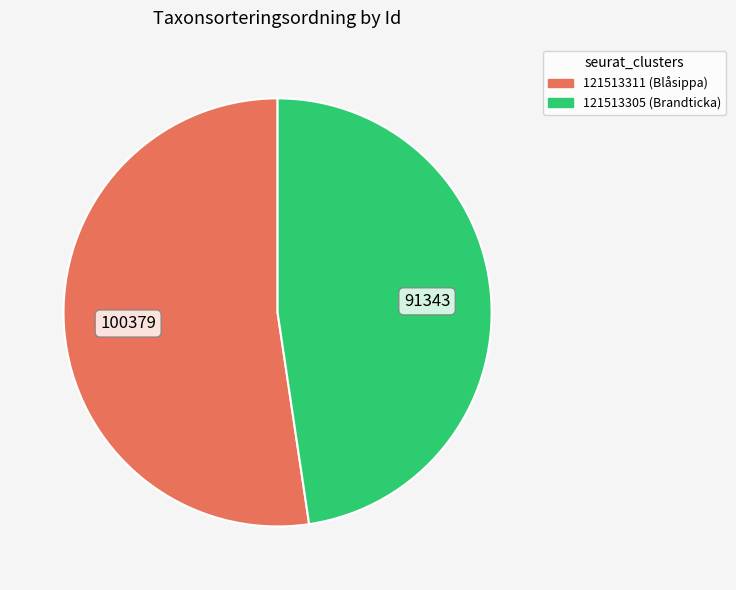

Which slice represents more than half of the pie?

121513311